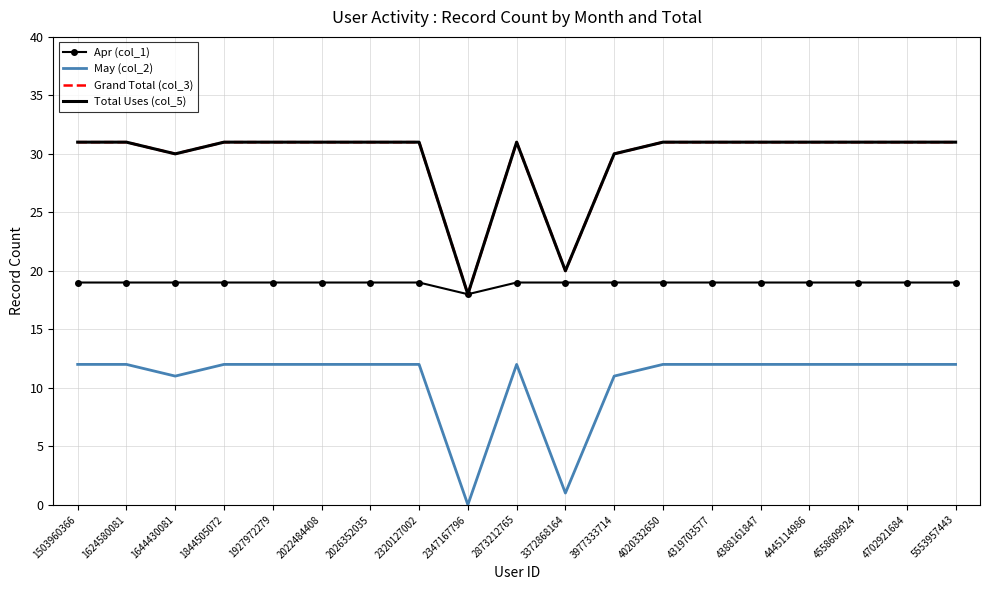

What is the value of the Total Uses (col_5) point at the 12th from the left?

30